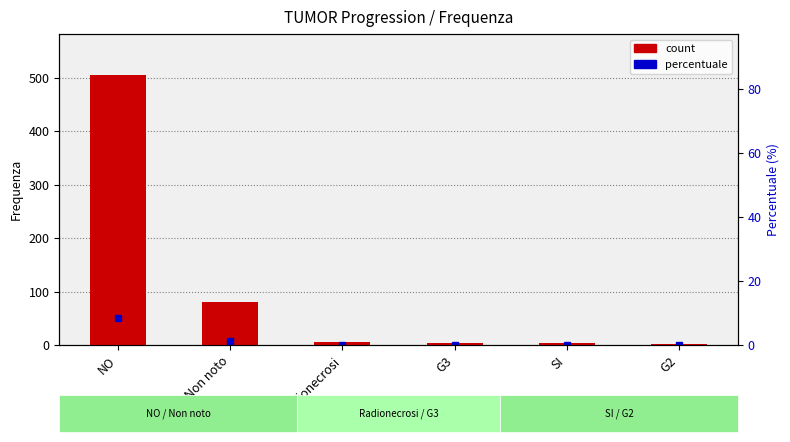

Is it true that the value at G2 is 1?

True